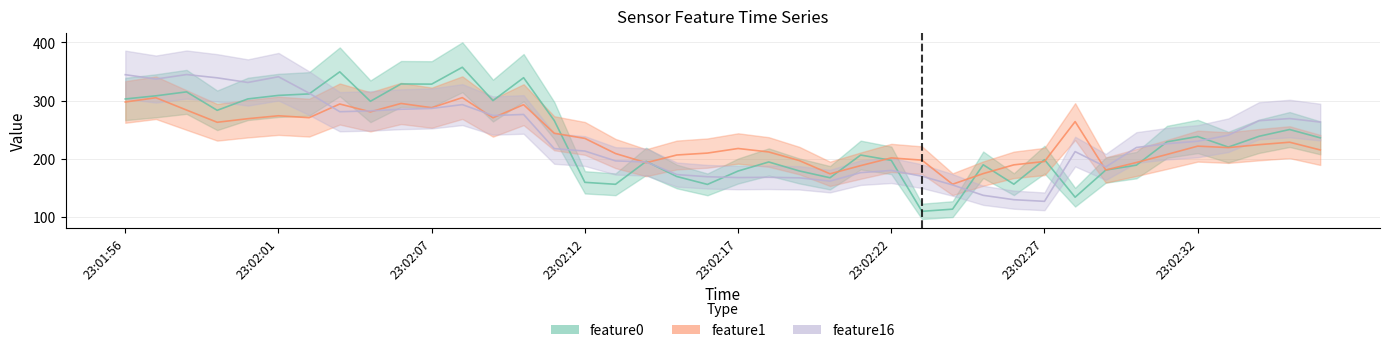

The feature1 series shows 46.1 at 23:02:24. True or false?

False